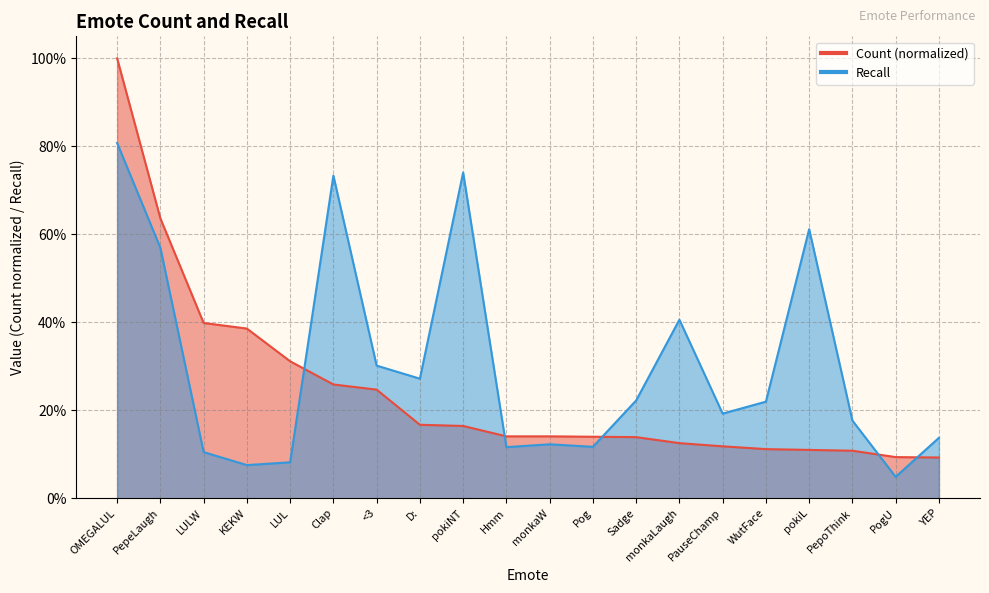

What is the spread (max minus min) of values at PauseChamp?

0.1